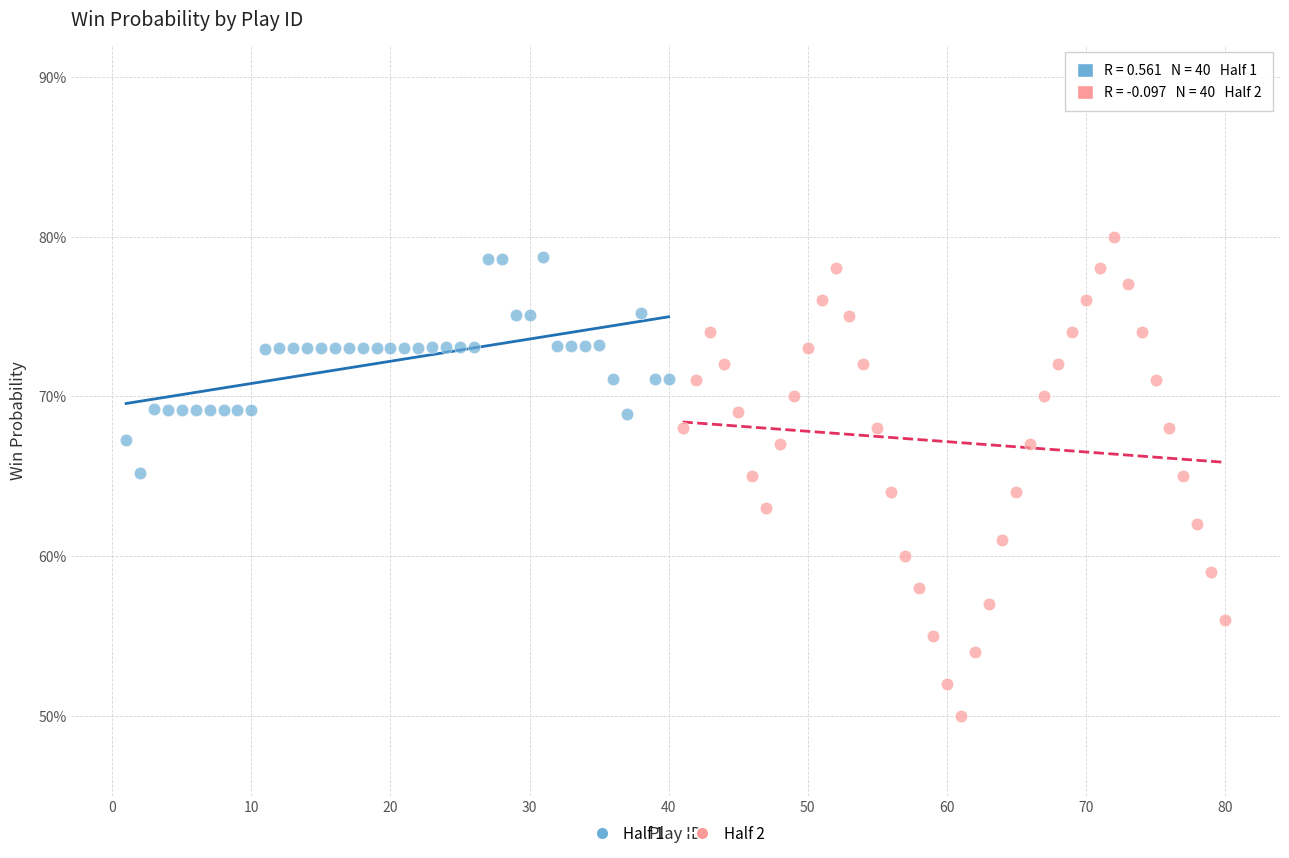

What are all the series names shown in the legend?

Half 1, Half 2